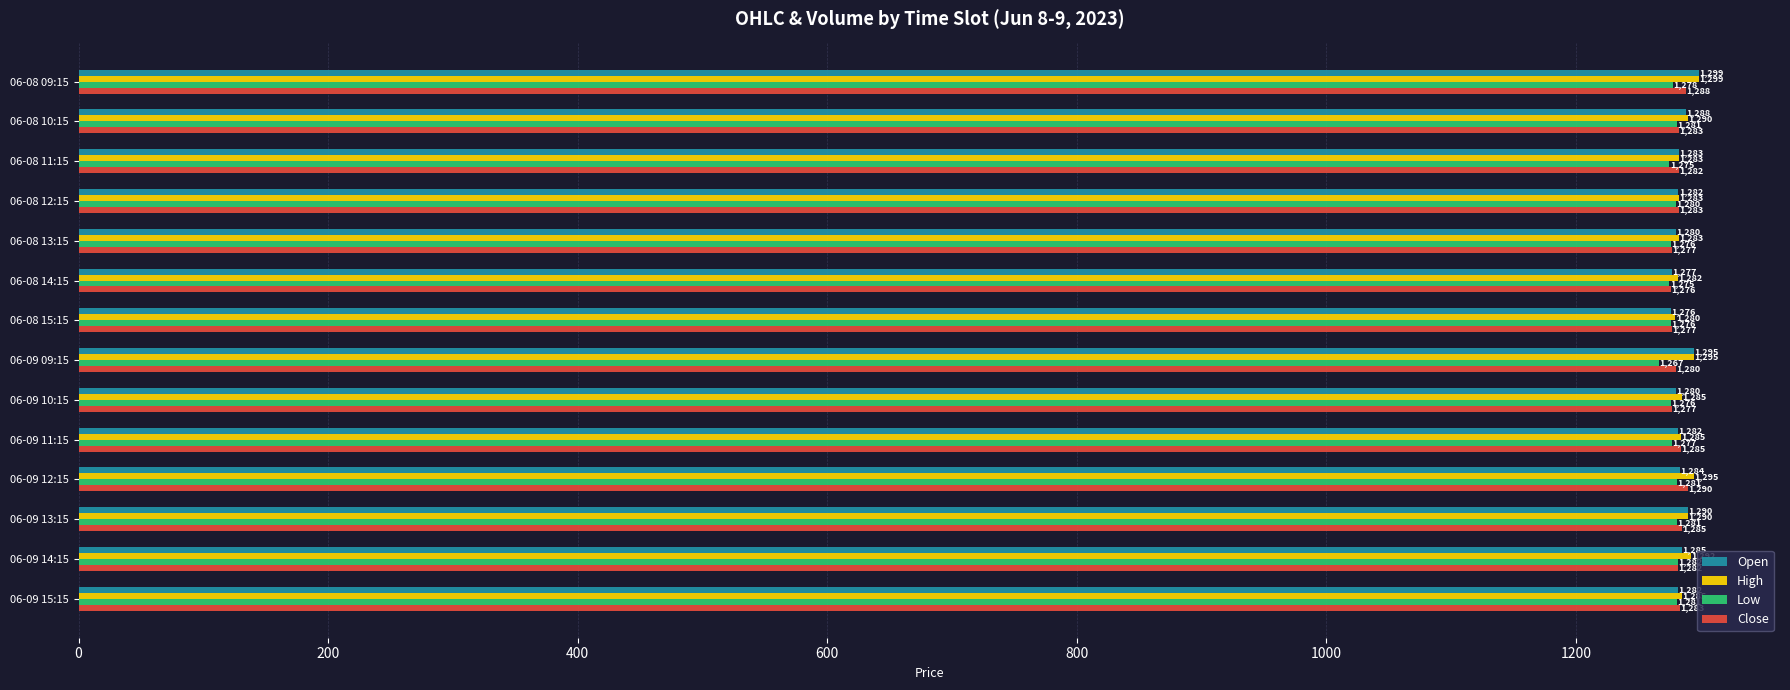

What is the minimum value shown in the chart?

1266.6